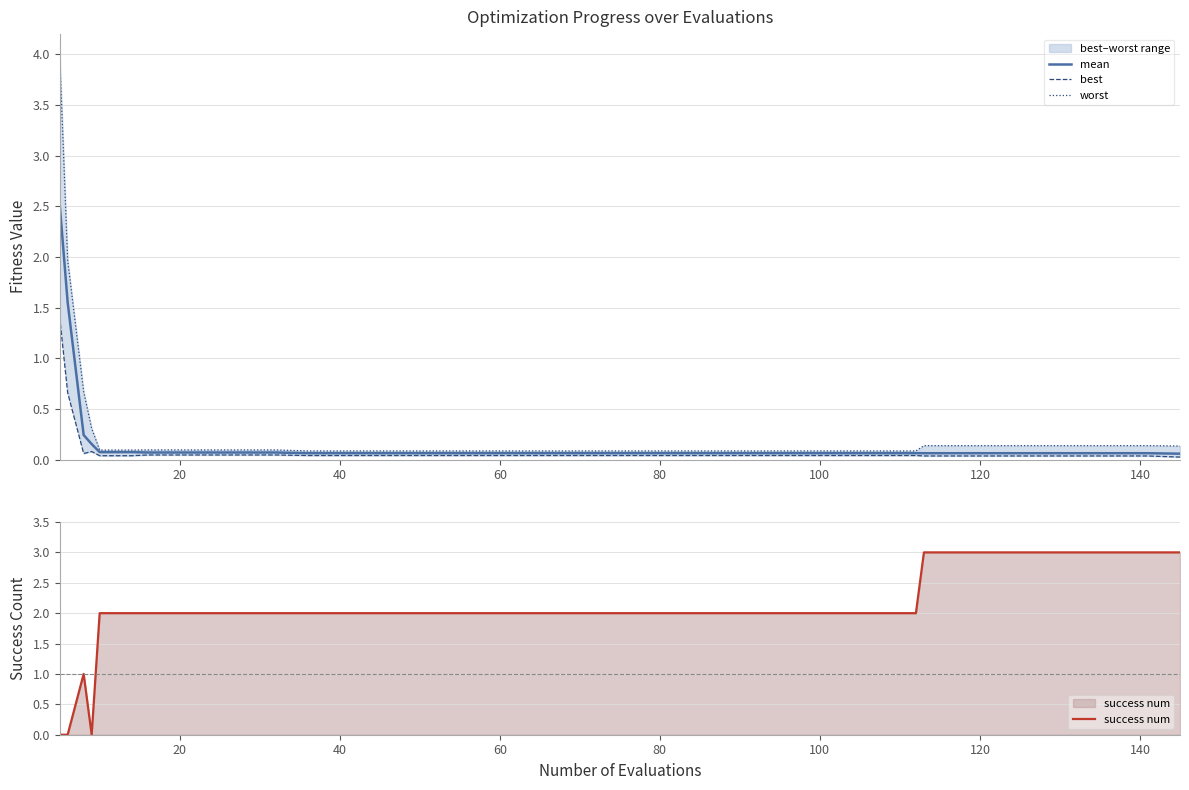

What is the sum of all mean values?

6.8